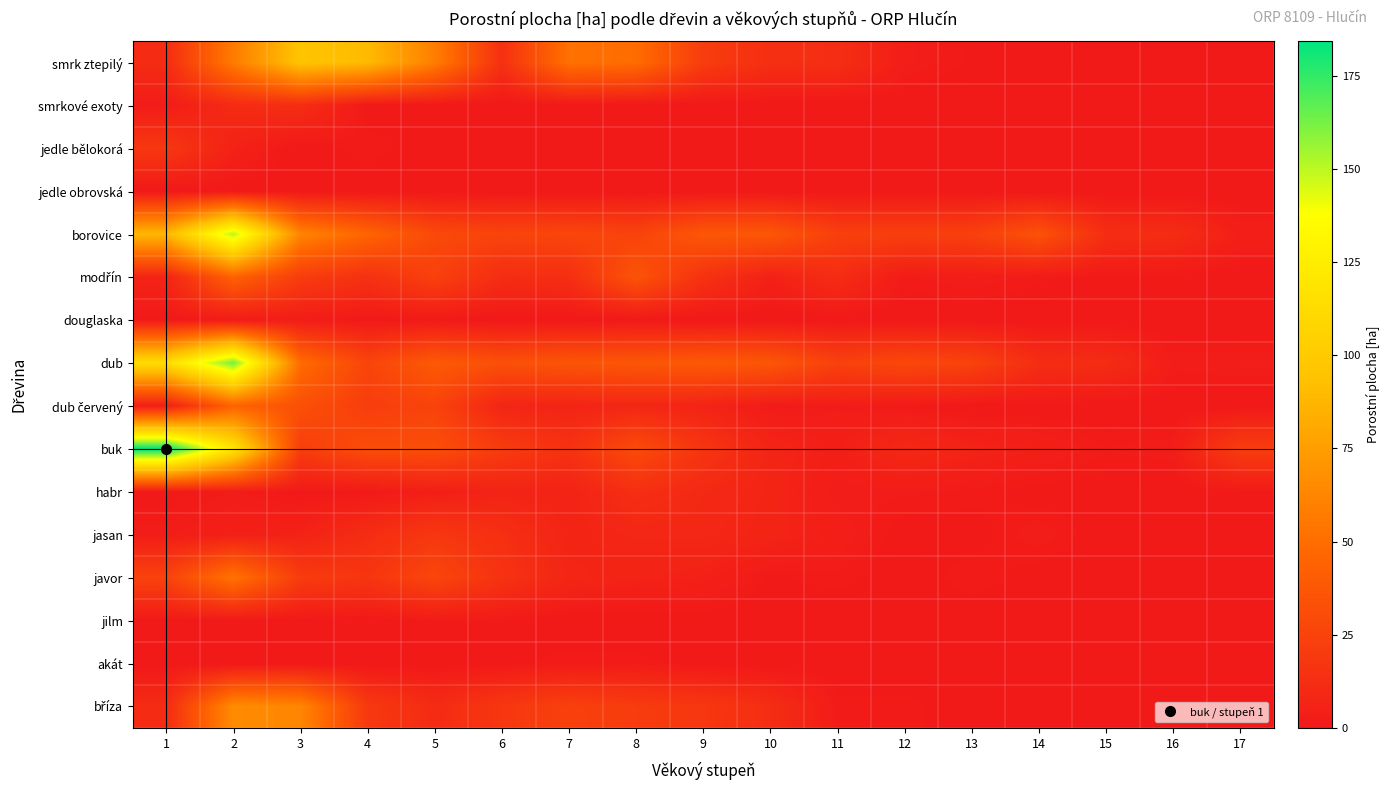

At which category is the sum across all series the highest?

2